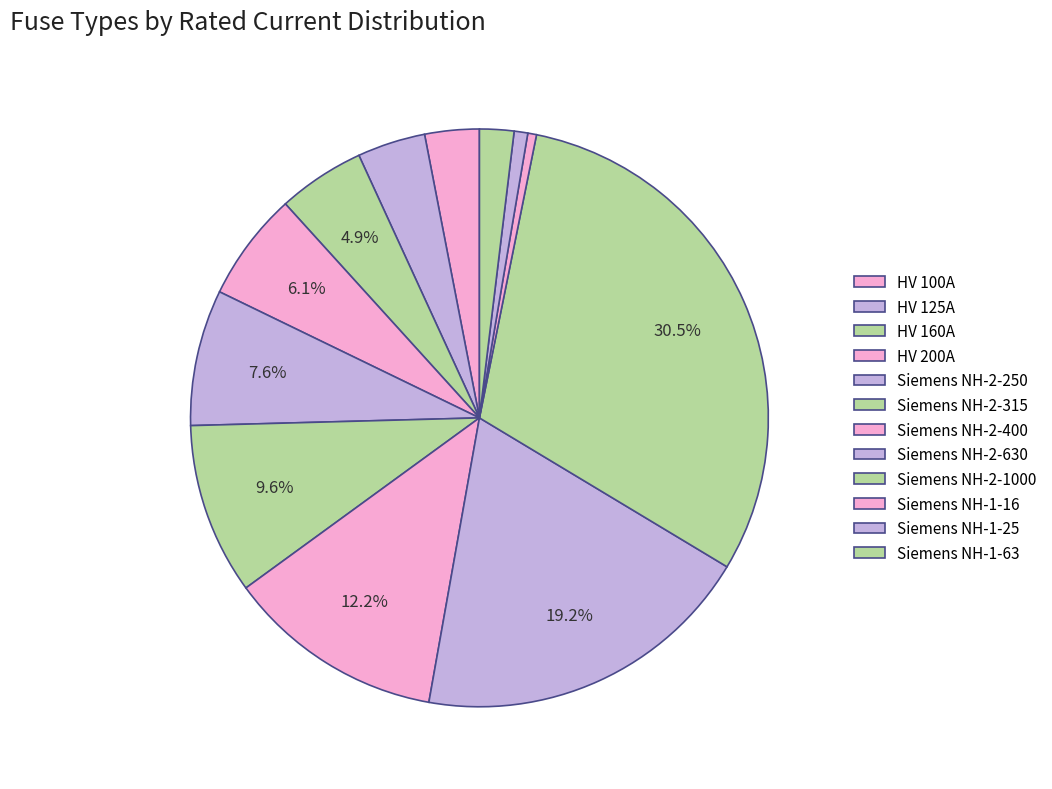

To the nearest percent, what is the difference between the HV 100A and Siemens NH-2-250 slice percentages?

5%